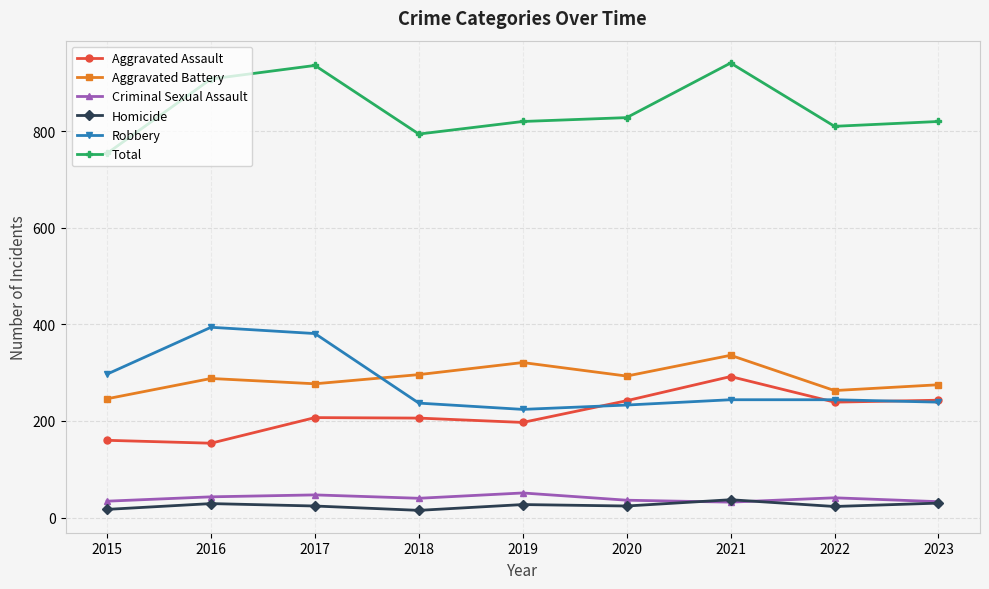

Count the number of data series in this chart.

6